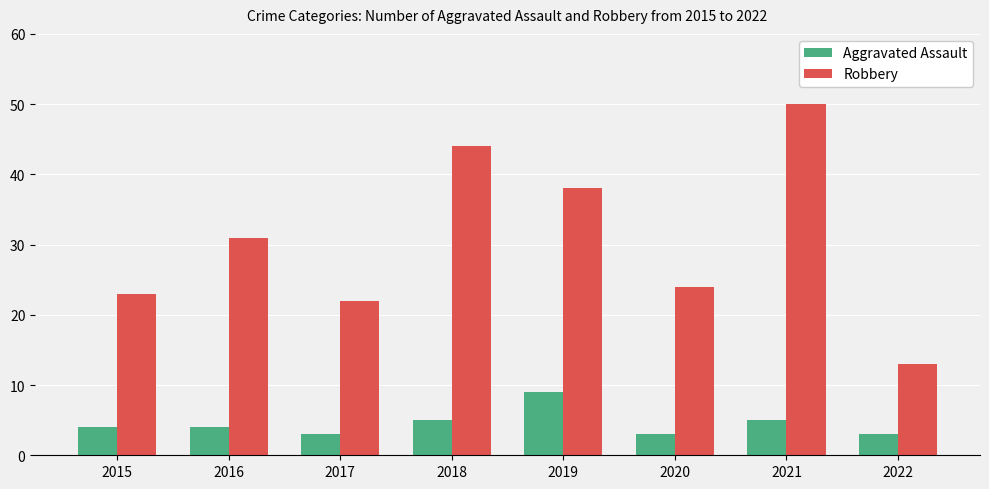

What value does the Robbery series have at 2021, to the nearest 5?

50